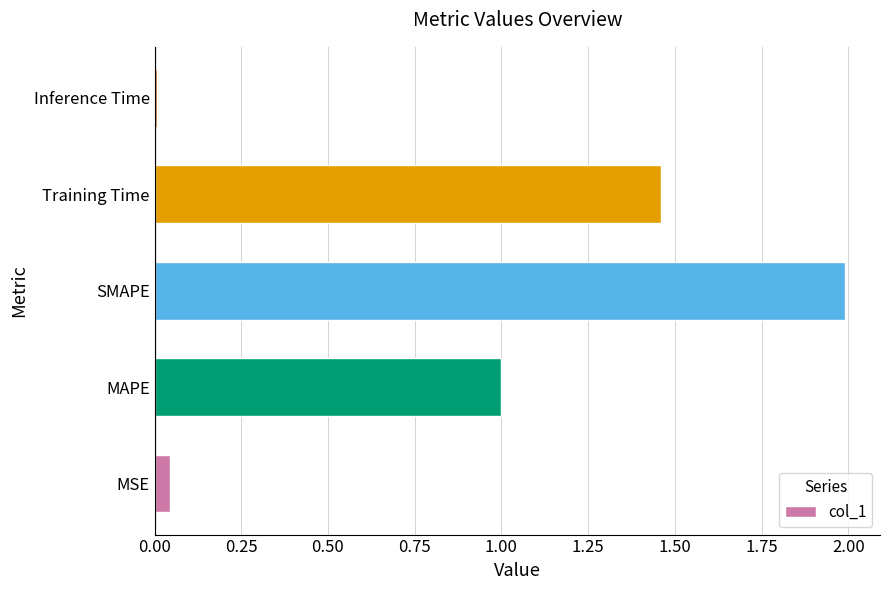

The value at MSE is 0.0. True or false?

True